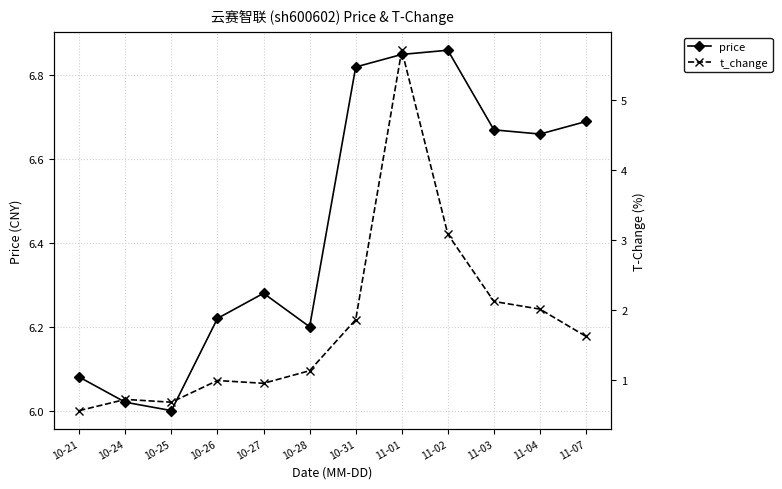

Rank the categories by price value from highest to lowest.

11-02, 11-01, 10-31, 11-07, 11-03, 11-04, 10-27, 10-26, 10-28, 10-21, 10-24, 10-25